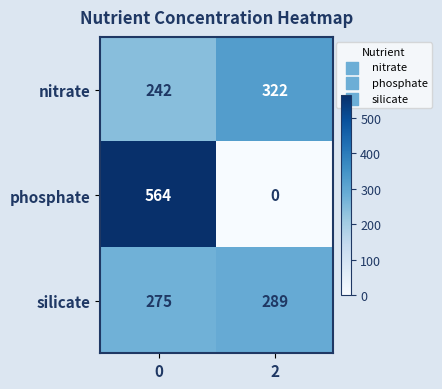

What is the sum of the nitrate values at 0 and 2?

564